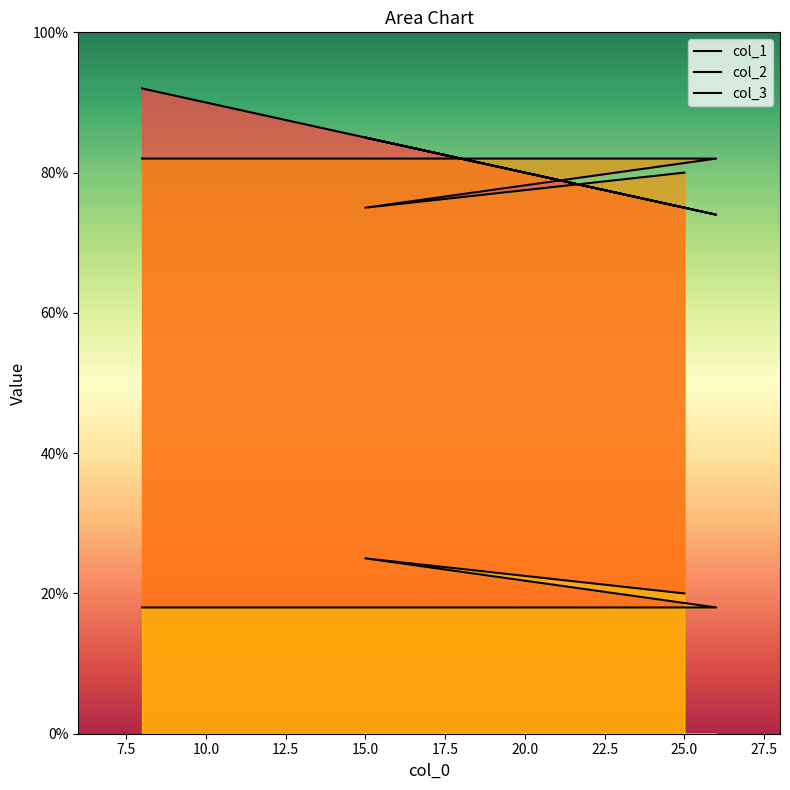

What is the value of the col_2 point at the 4th from the left?

82